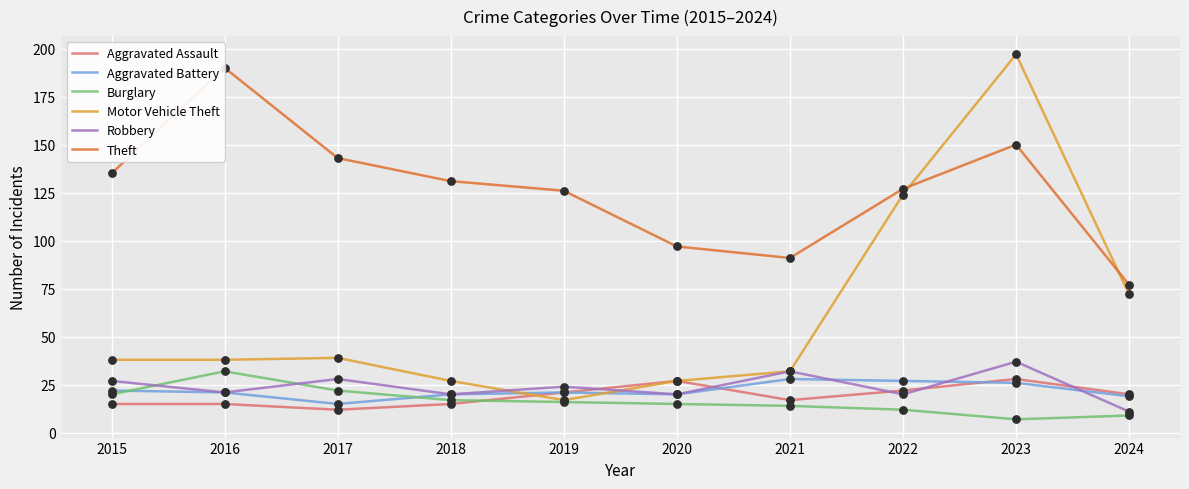

Is the value of Aggravated Assault at 2019 greater than the value of Robbery at 2023?

No